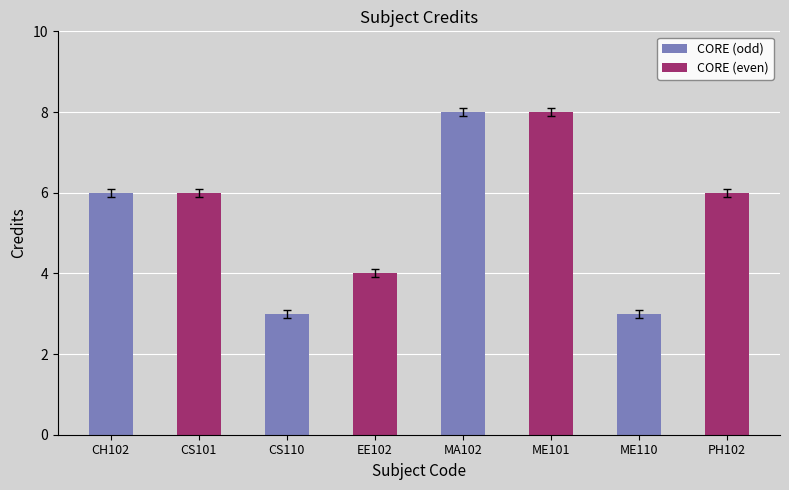

Is it true that the value at CS101 is 11?

False